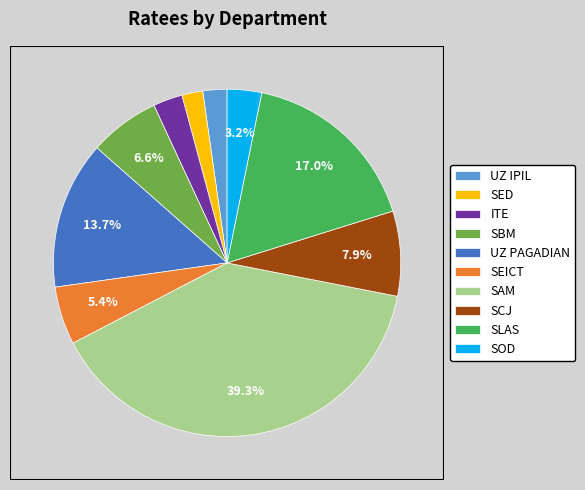

The UZ PAGADIAN slice represents 6% of the pie. True or false?

False